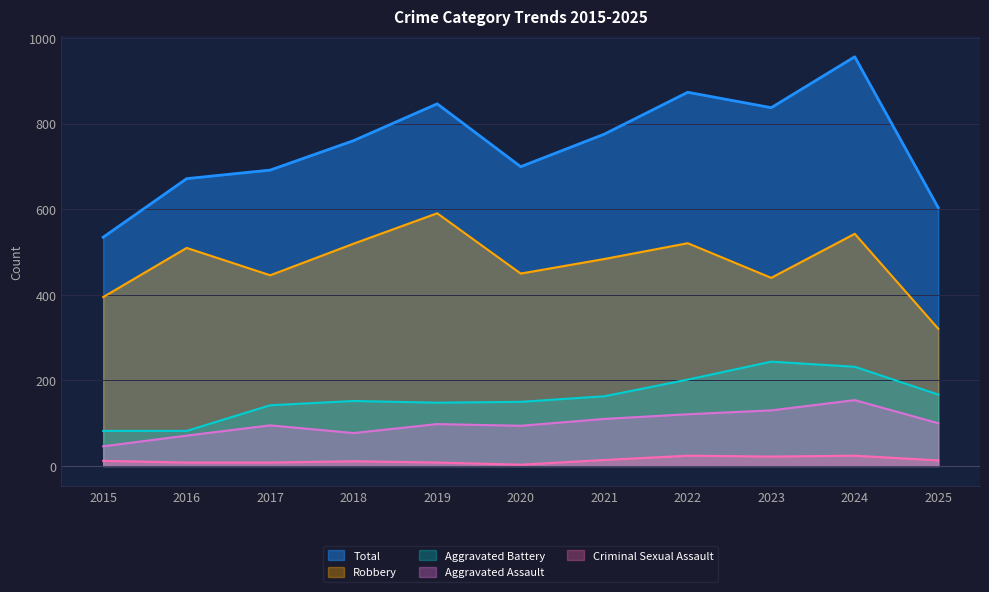

What is the average value of the Aggravated Assault series?

100